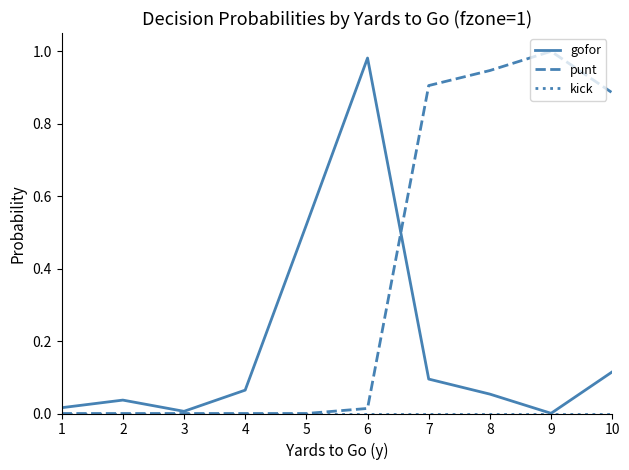

Between 3 and 7, which series saw the biggest shift?

punt